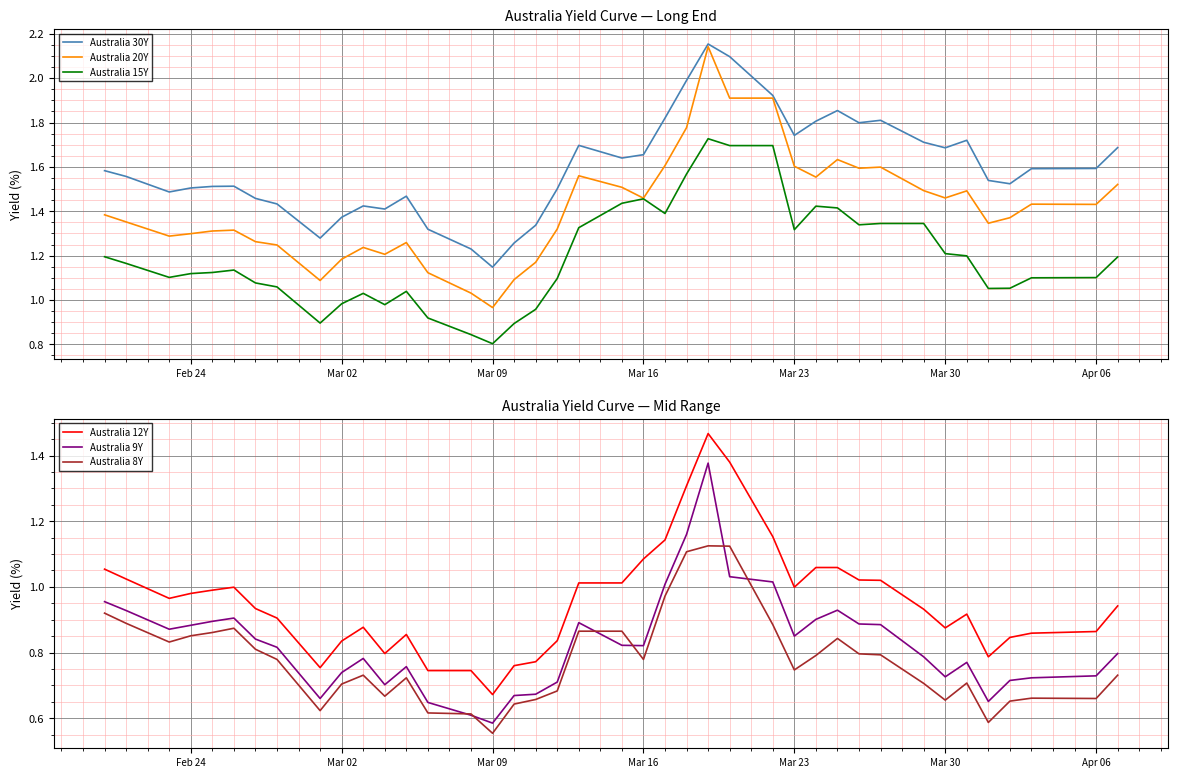

Which series has the largest range (max minus min)?

Australia 20Y